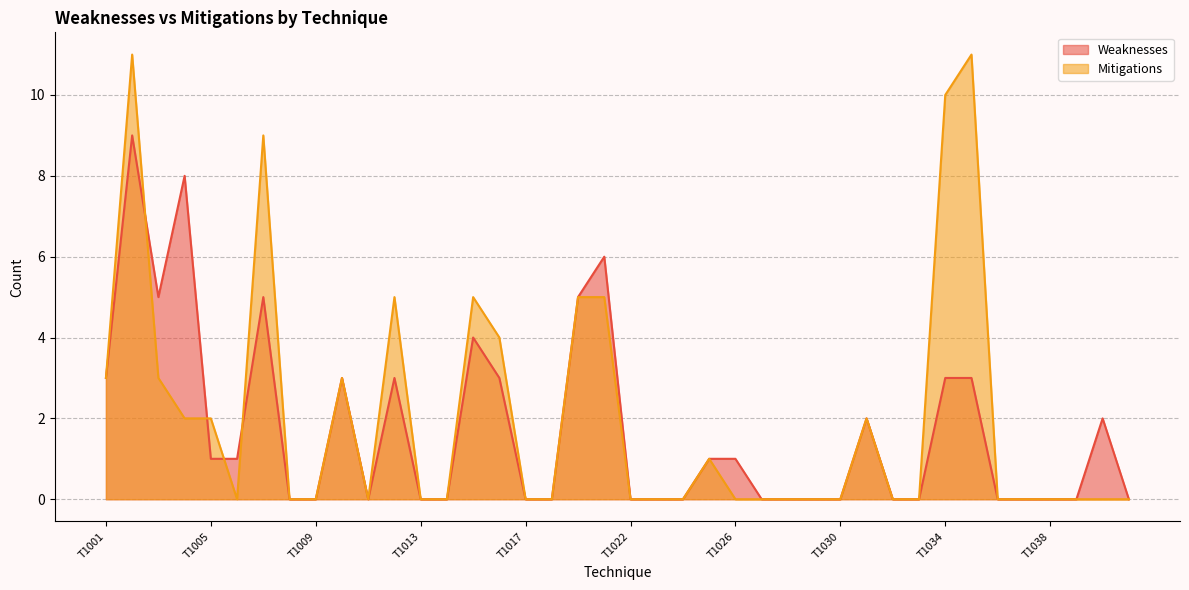

Which series has the widest spread of values?

Mitigations